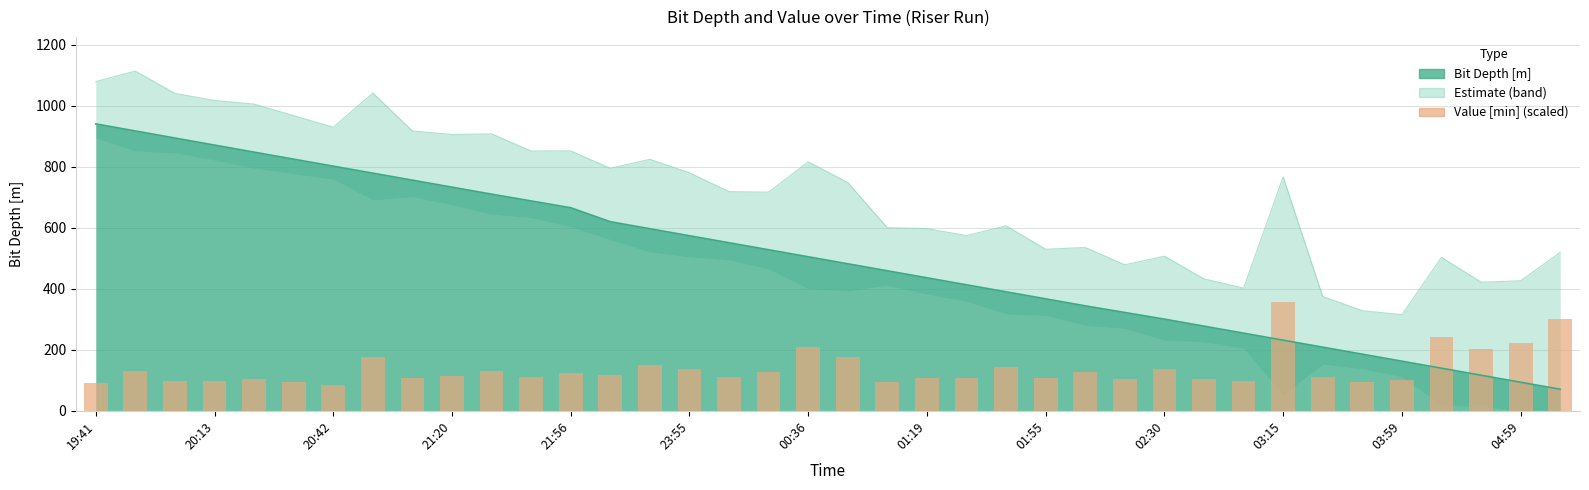

Reading right to left, what are all the values shown in this chart?

299.2	221.7	203.3	242.5	101.7	95.0	110.8	356.7	98.3	103.3	137.5	104.2	127.5	108.3	144.2	107.5	107.5	94.2	177.5	207.5	125.8	111.7	137.5	151.7	116.7	124.2	109.2	131.7	115.0	107.5	175.0	85.0	95.0	105.0	97.5	97.5	130.8	92.5